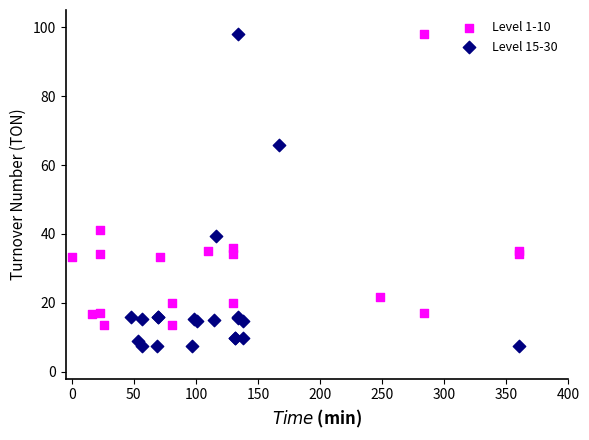

Which series has the widest spread of Y values?

Level 15-30